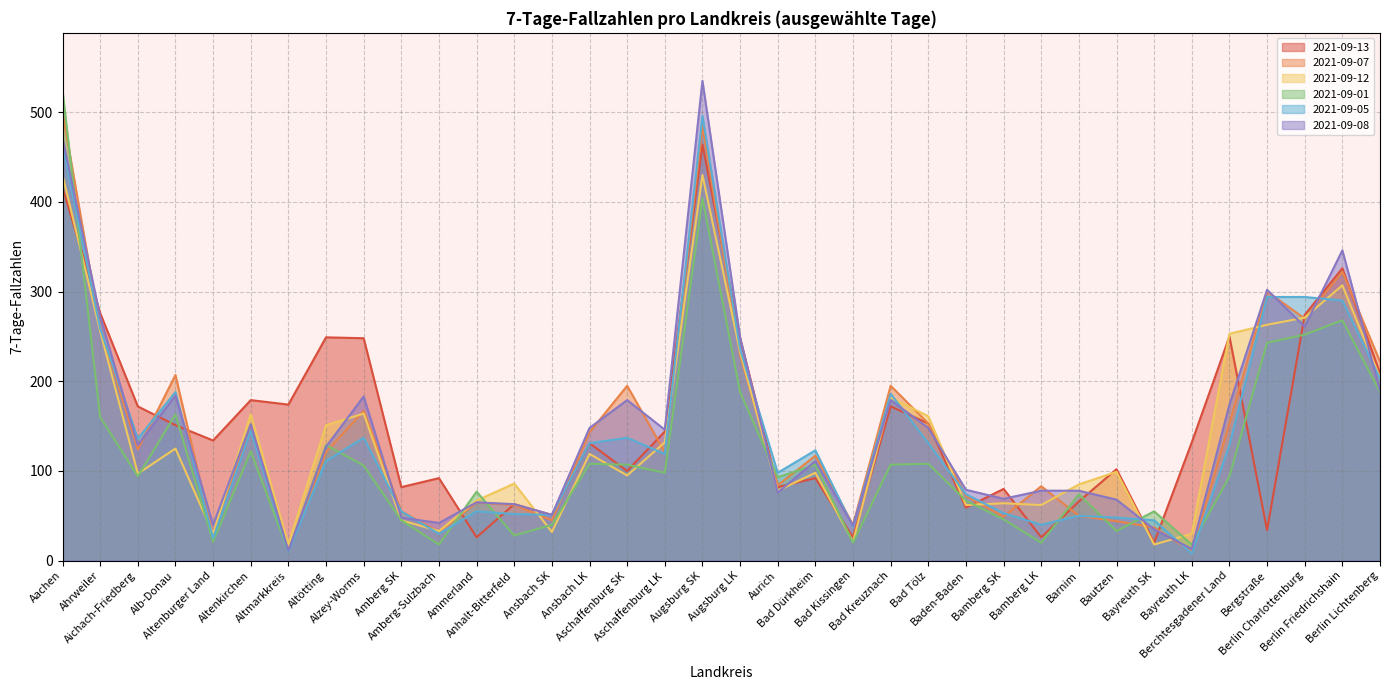

What is the minimum value for 2021-09-12?

18